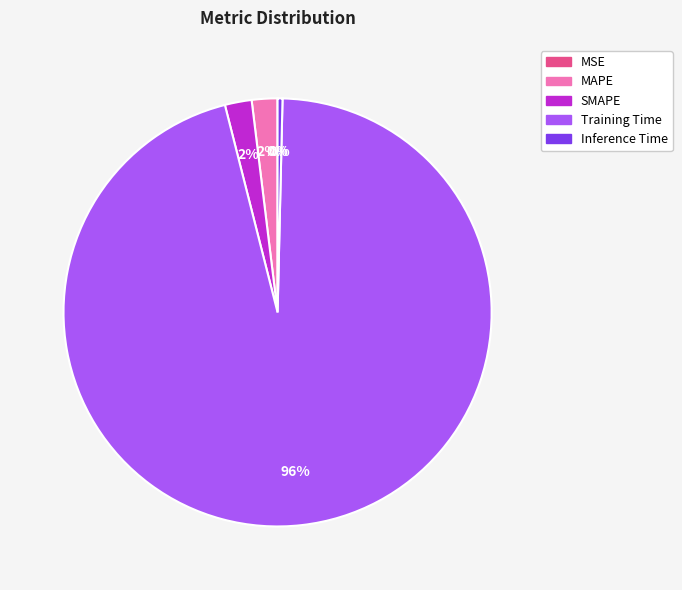

Does Training Time account for over 50% of the chart?

Yes